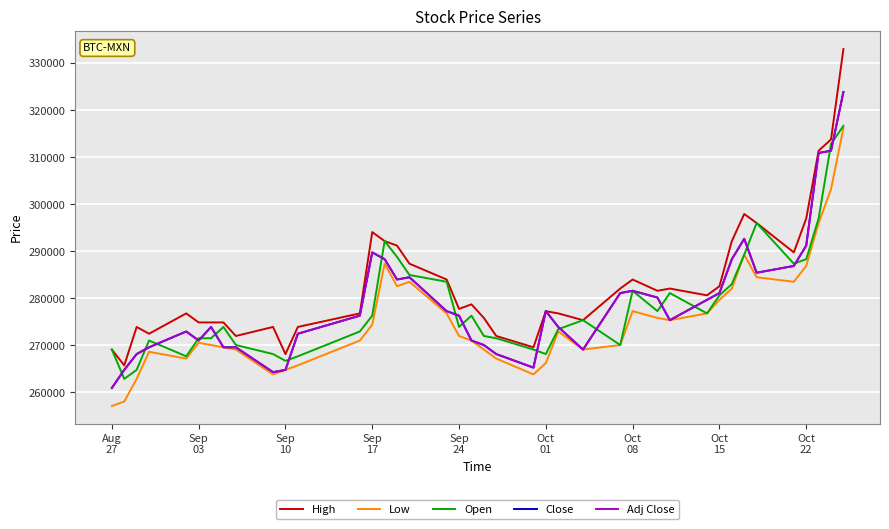

Does the chart have visible grid lines?

Yes